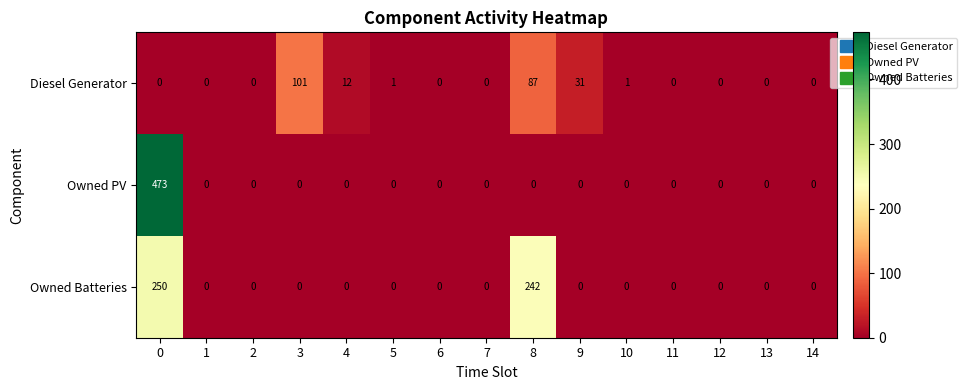

The Owned PV series shows 706 at 0. True or false?

False